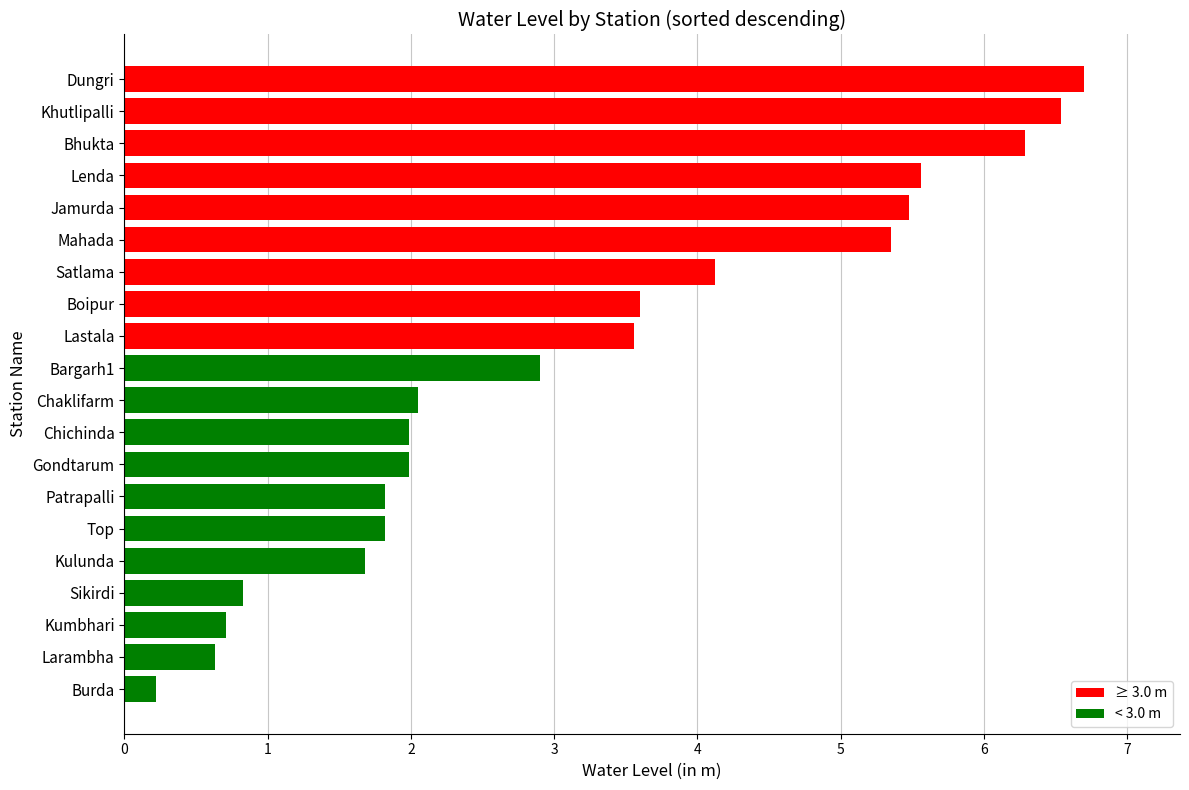

Which label corresponds to the largest value in the chart?

Dungri